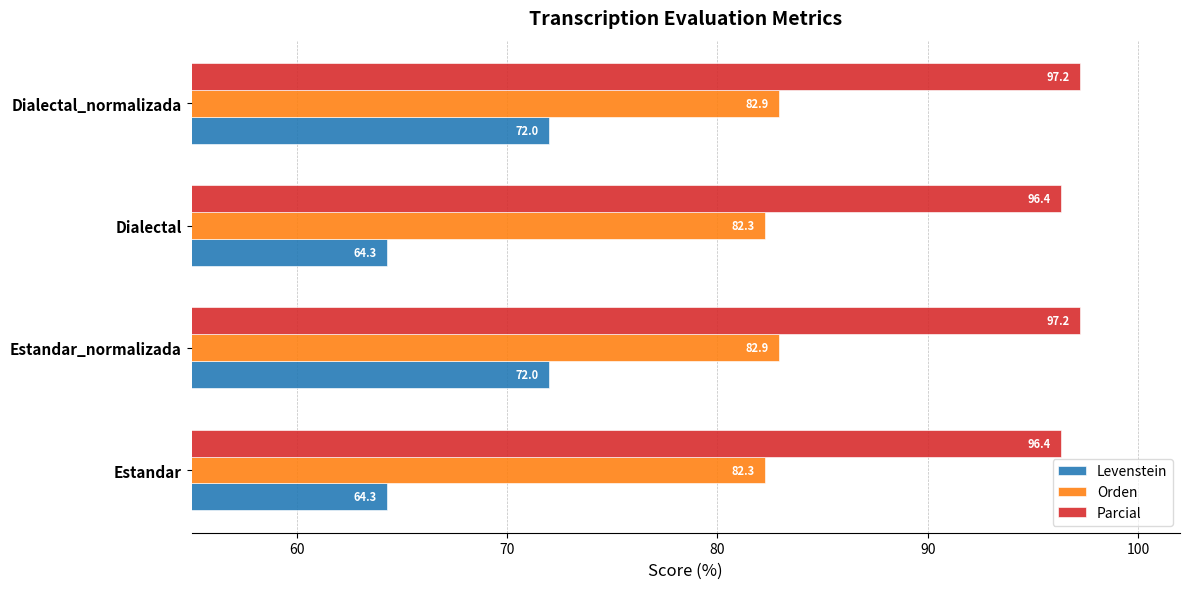

Read the Levenstein value at Dialectal_normalizada.

72.0